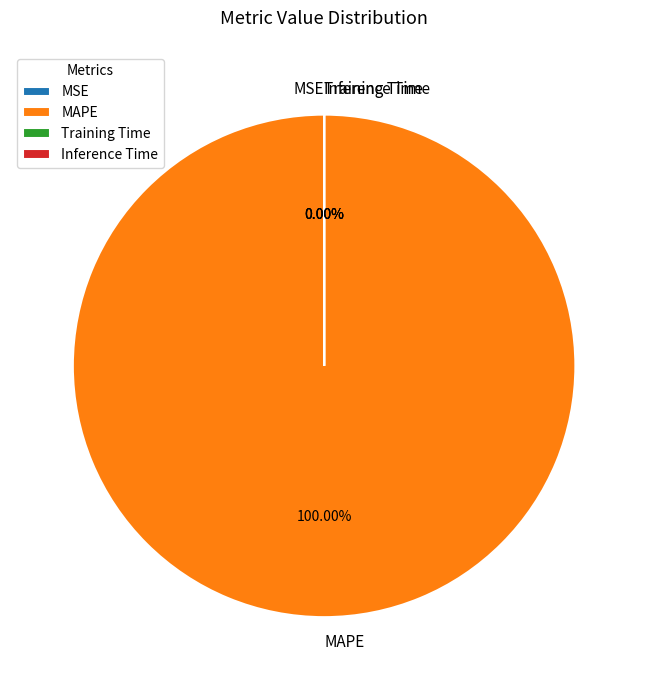

Is there a majority slice in this chart?

Yes